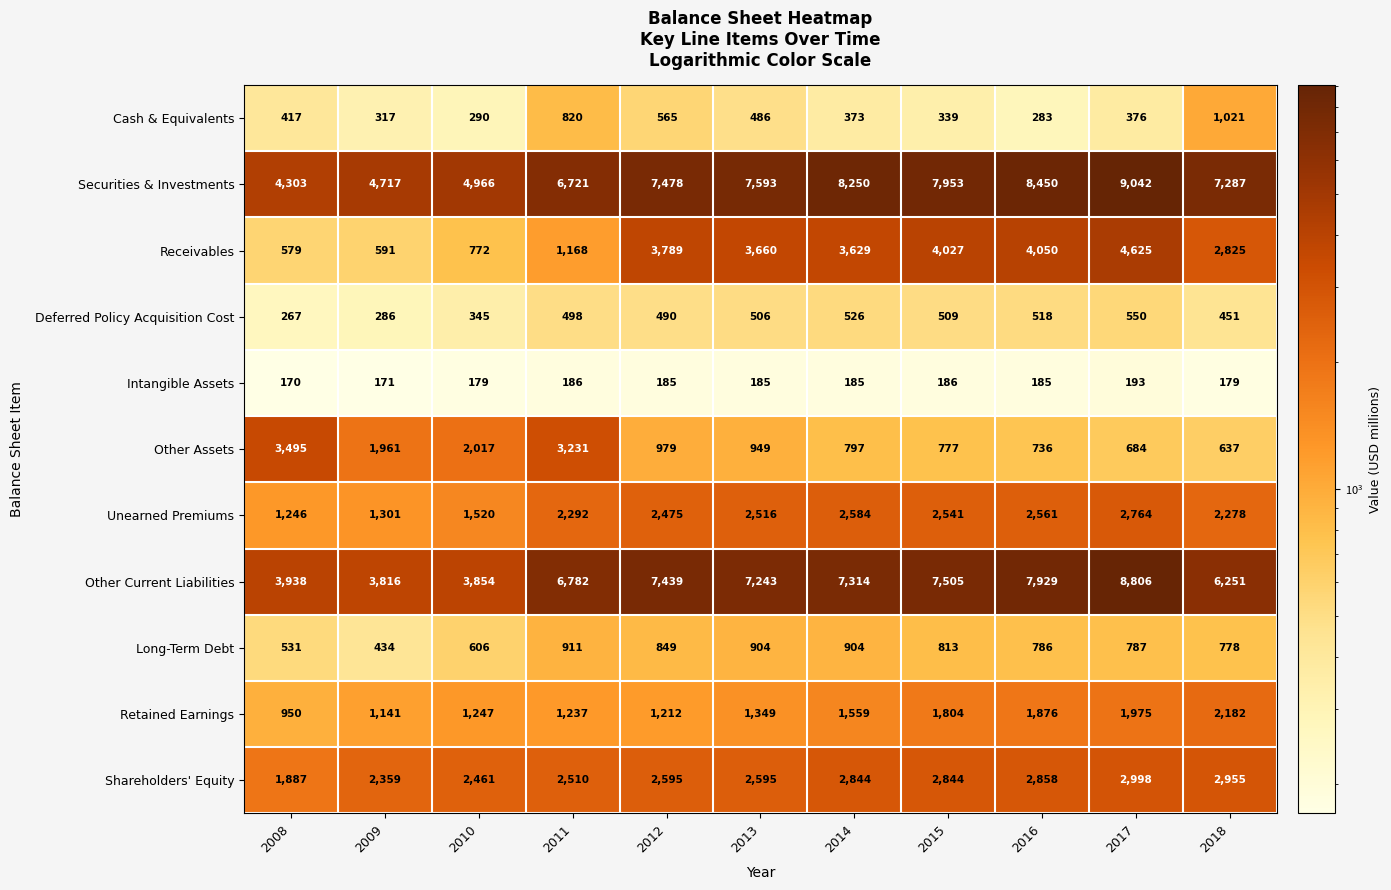

True or false: Receivables has a value of 869 at 2009.

False